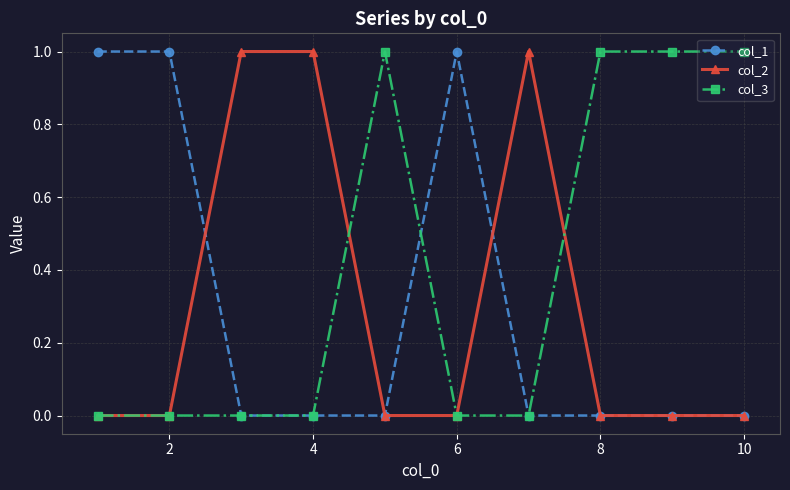

Reading left to right, list all the values displayed in this chart.

col_1: 1	1	0	0	0	1	0	0	0	0
col_2: 0	0	1	1	0	0	1	0	0	0
col_3: 0	0	0	0	1	0	0	1	1	1